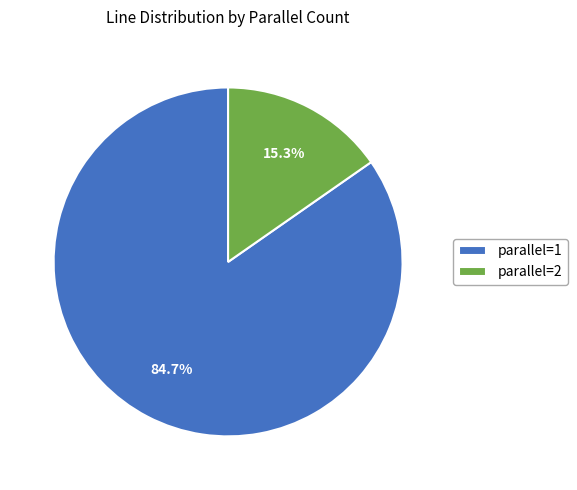

Rank the categories by value from highest to lowest.

parallel=1, parallel=2